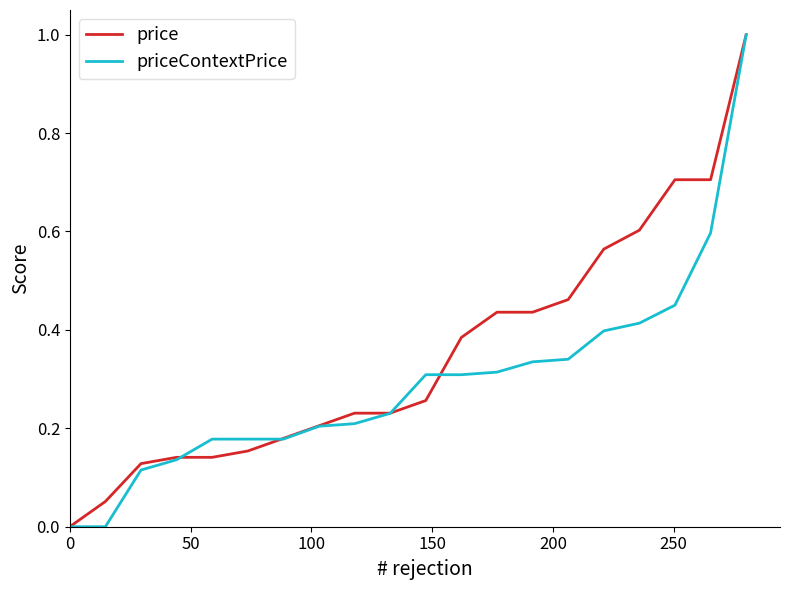

What is the greatest value displayed?

1.0